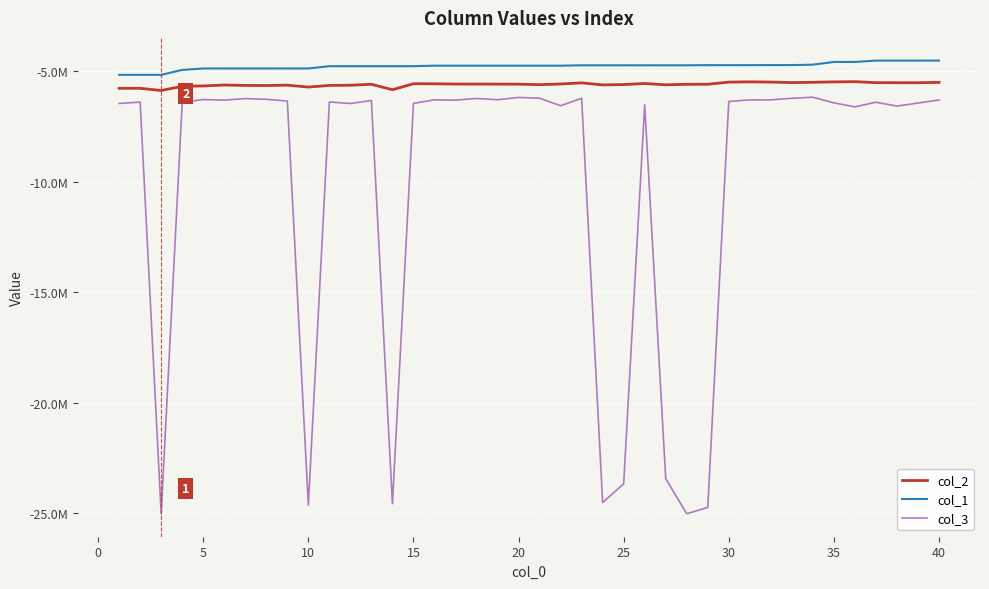

What are all the series names shown in the legend?

col_2, col_1, col_3